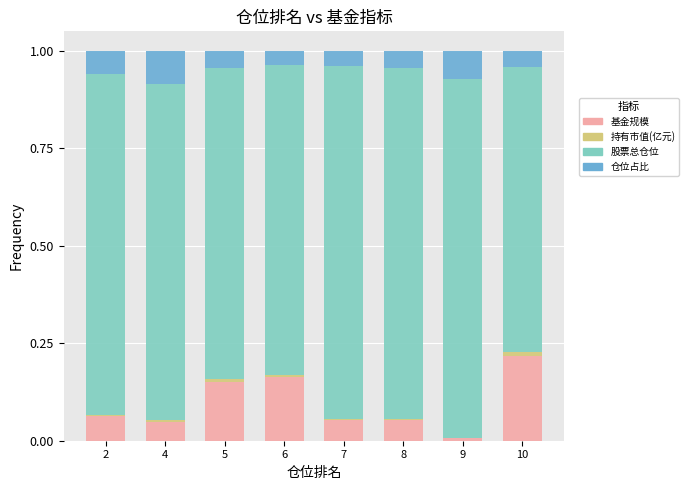

Which category has the highest value in the 基金规模 series?

10